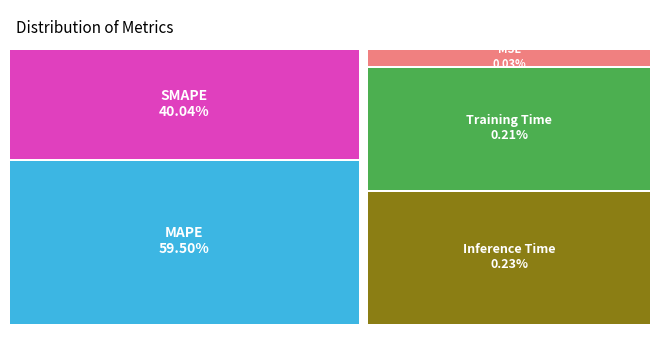

Which category has the biggest portion of the pie?

MAPE